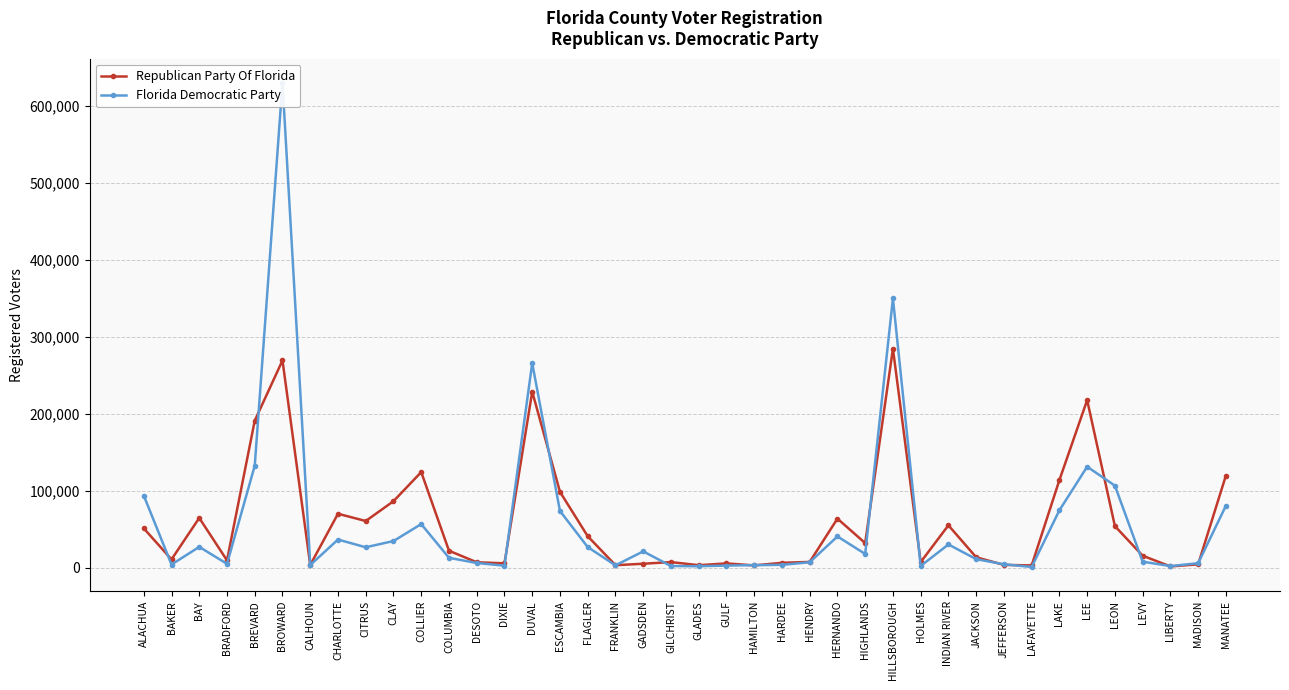

Which series has the largest total across all categories?

Republican Party Of Florida